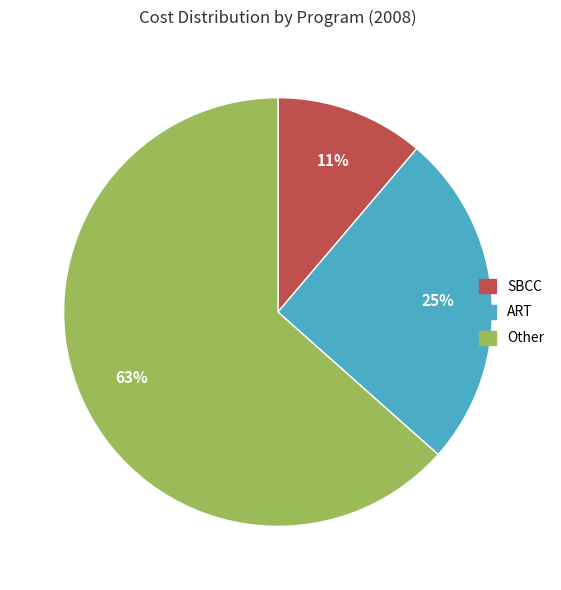

Is there a majority slice in this chart?

Yes